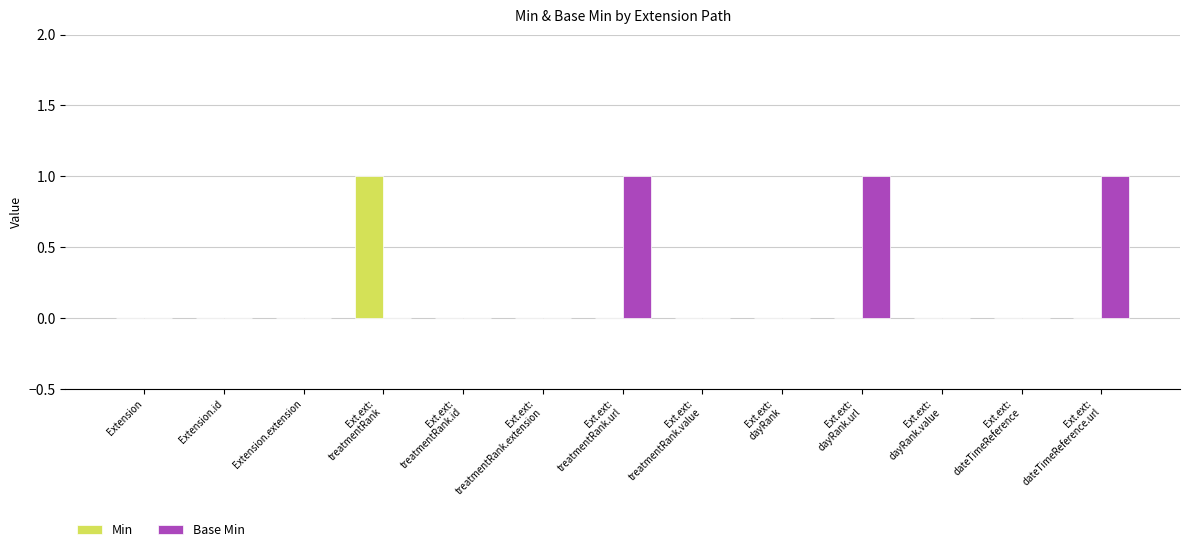

How many Base Min values are between 0 and 1?

13